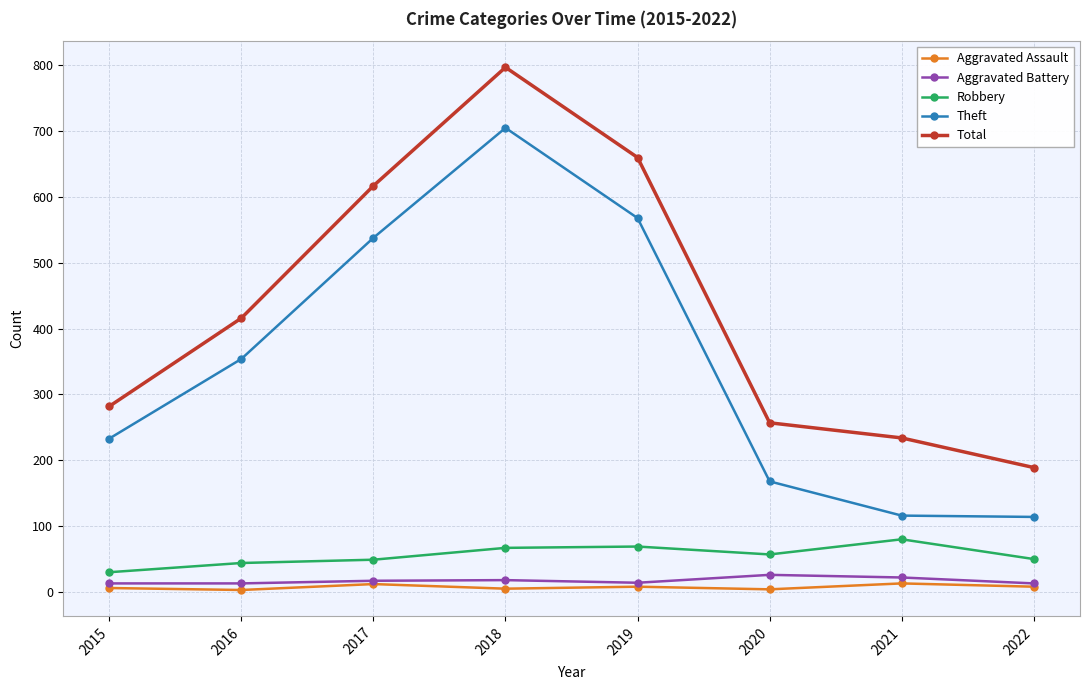

True or false: Aggravated Assault and Robbery intersect in this chart.

False